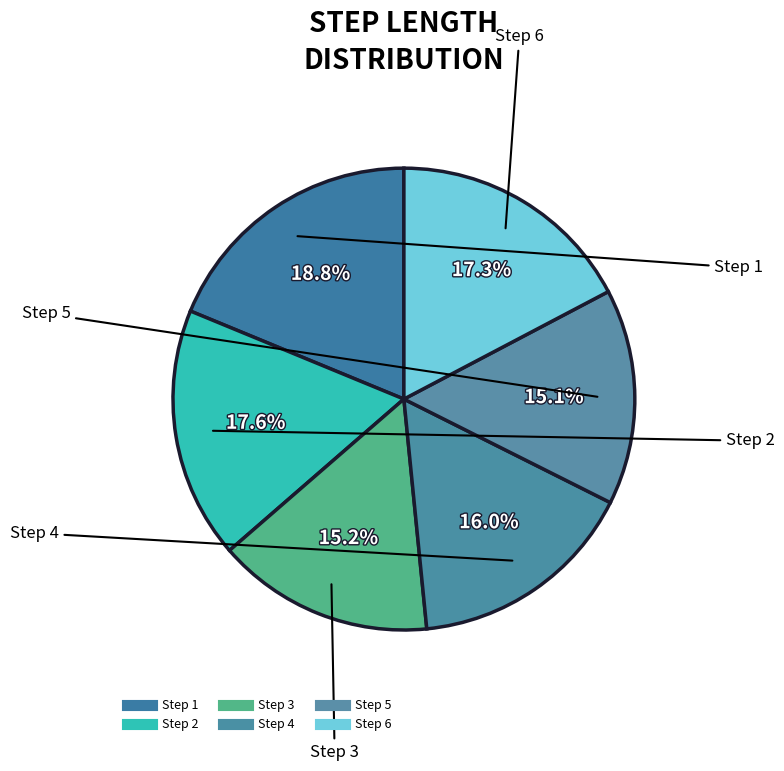

How many segments does this pie chart have?

6